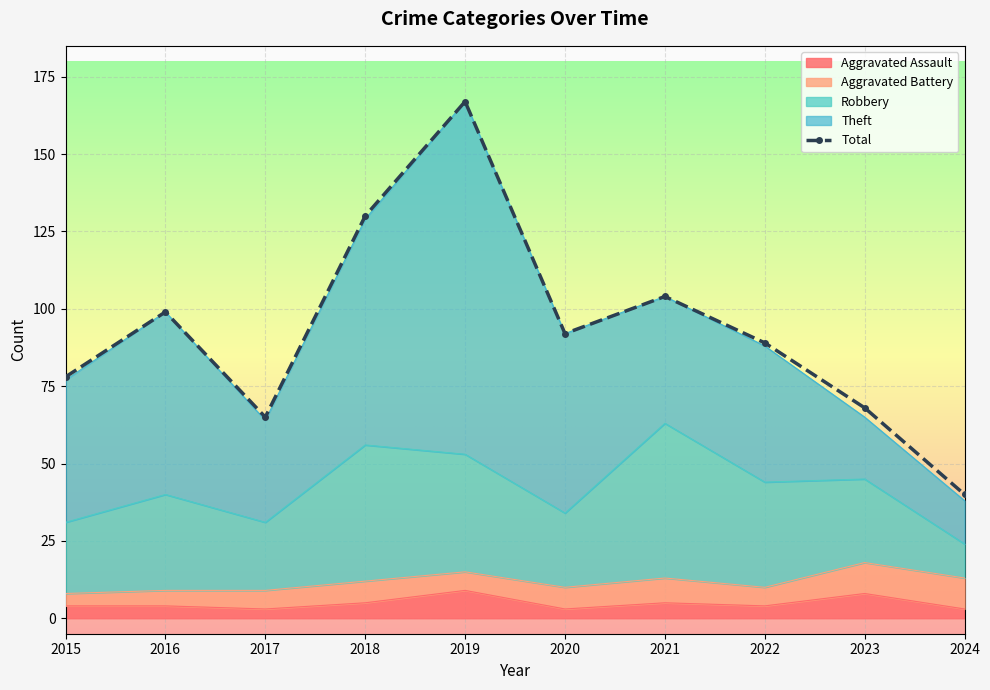

What is the difference between the values at 2021 and 2020?

12